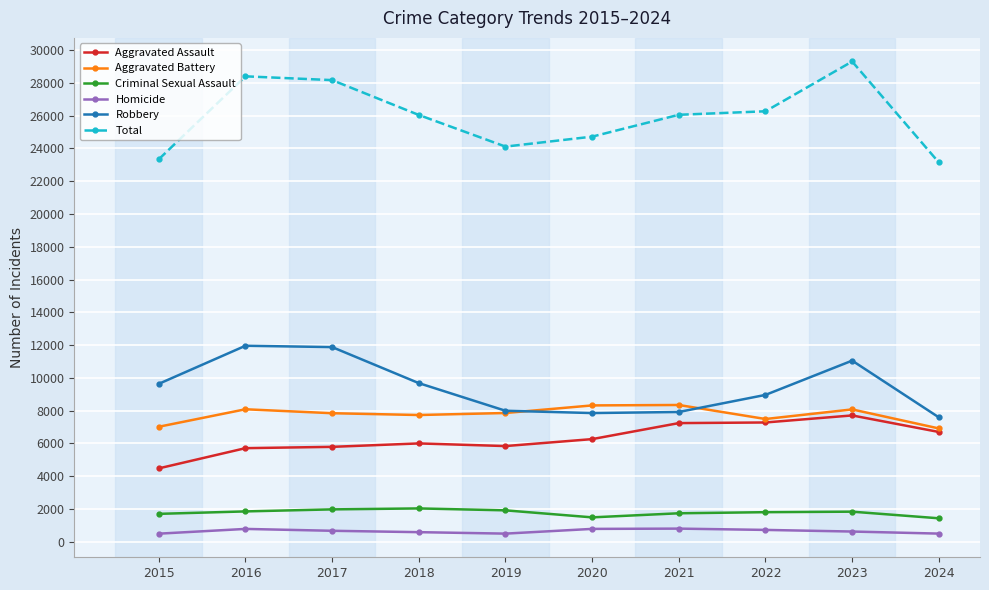

Which series has the largest range (max minus min)?

Total